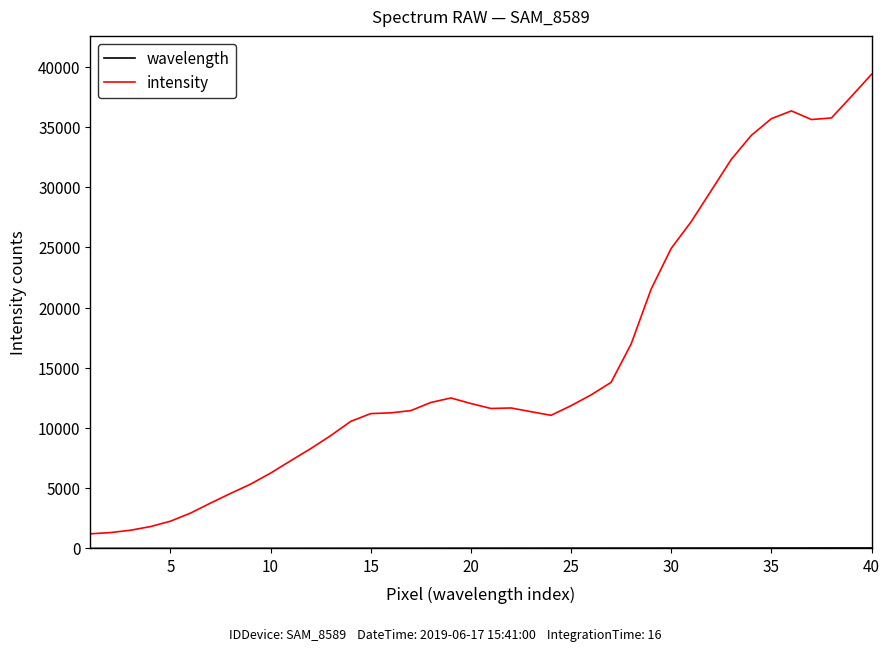

Which series has the largest total across all categories?

intensity